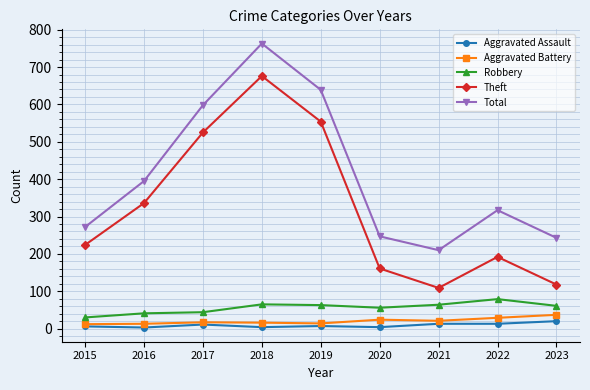

What is the maximum value shown in the chart?

763